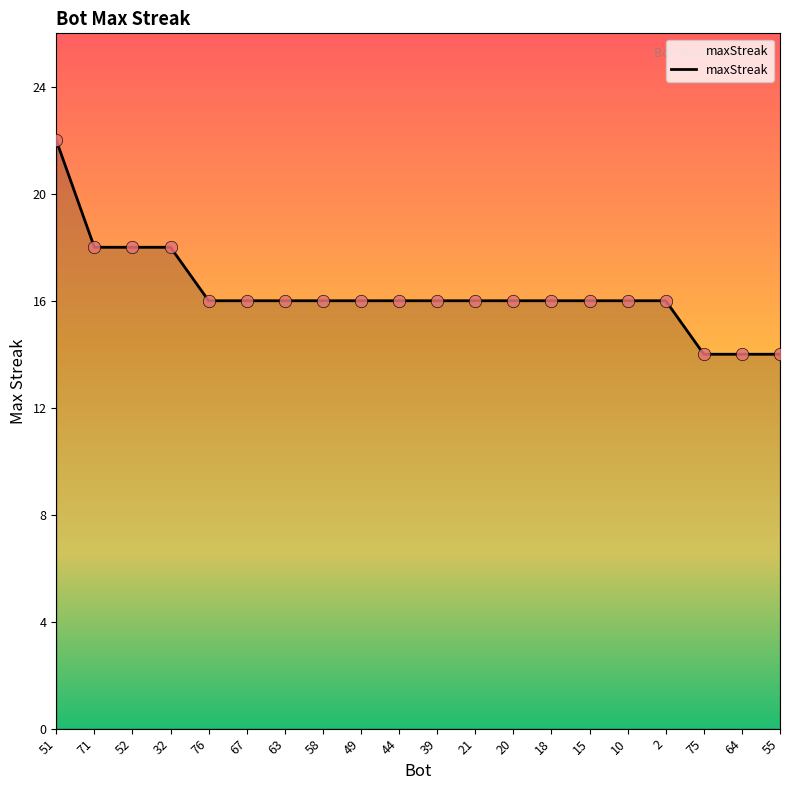

Which has a higher value, 64 or 10?

10